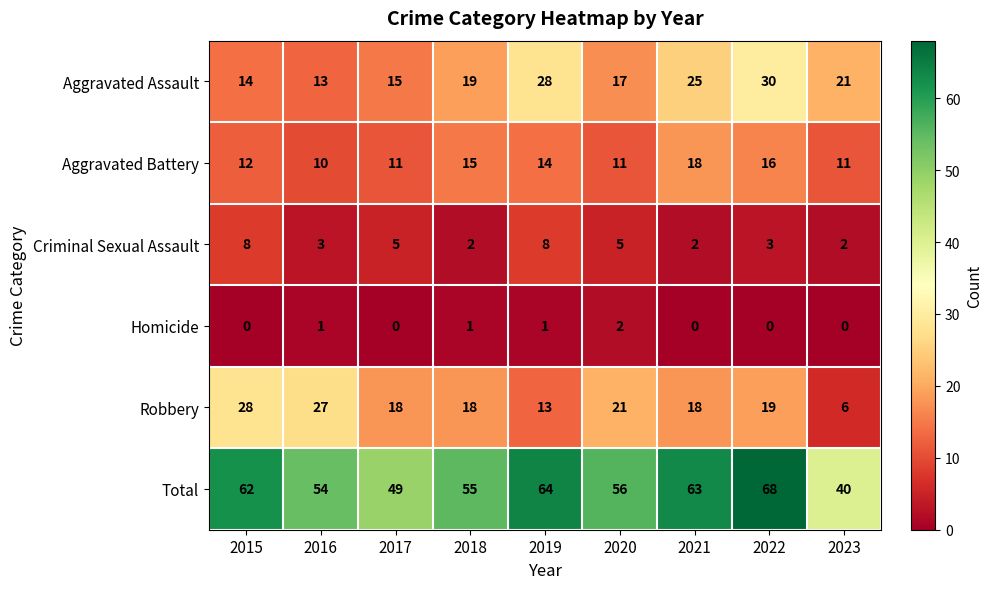

What is the spread (max minus min) of values at 2019?

63